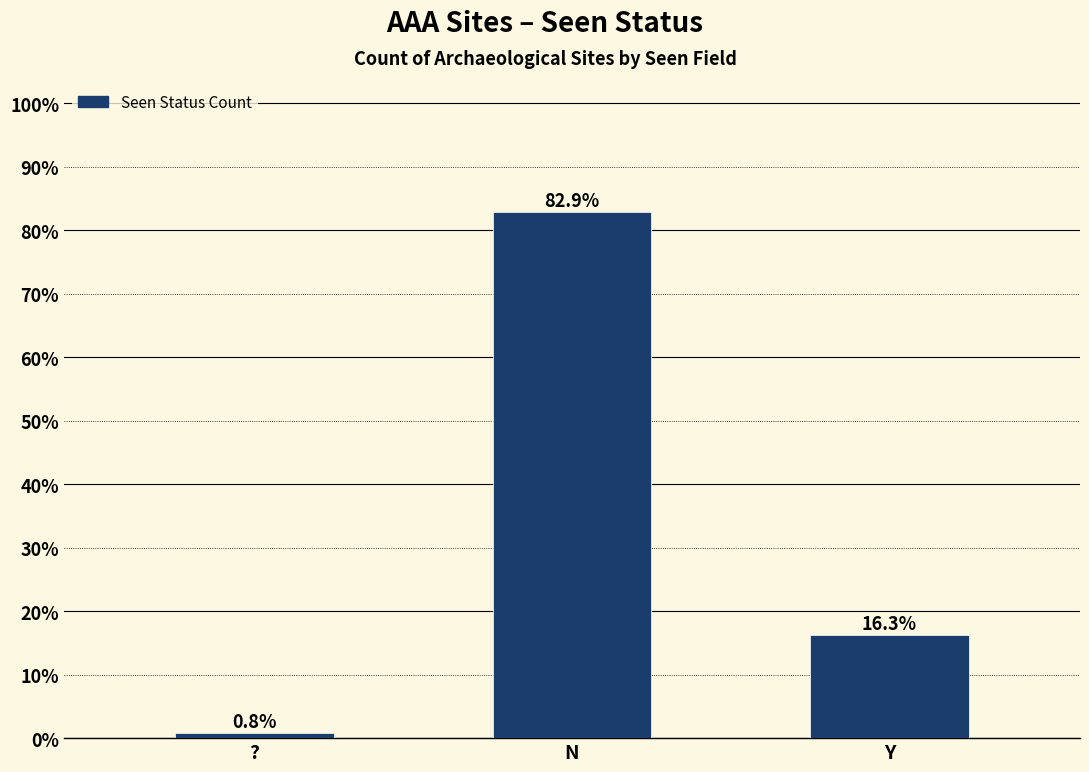

At which category does the chart reach its minimum across all series?

?